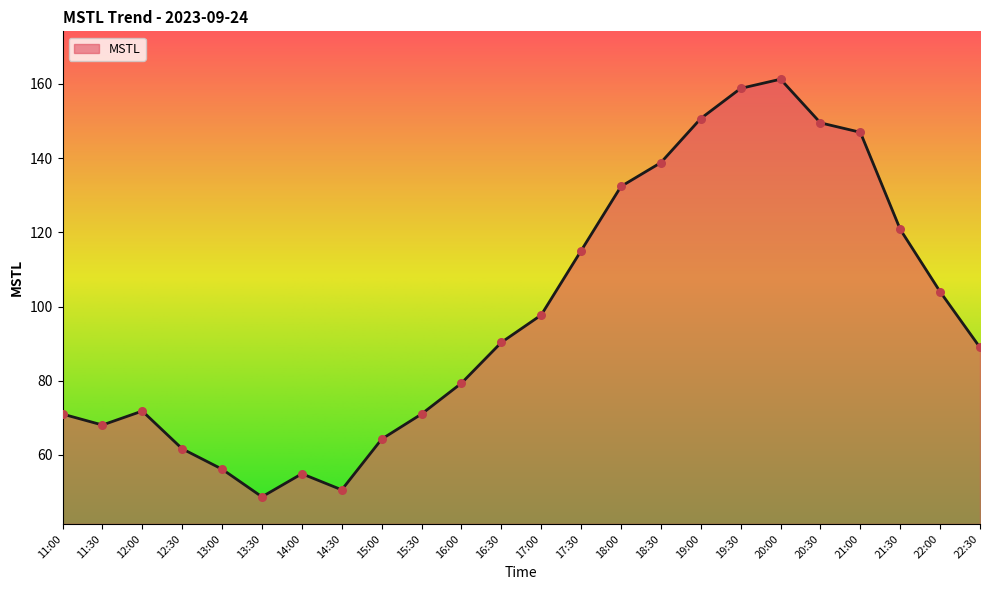

Between 11:30 and 20:00, which is larger?

20:00